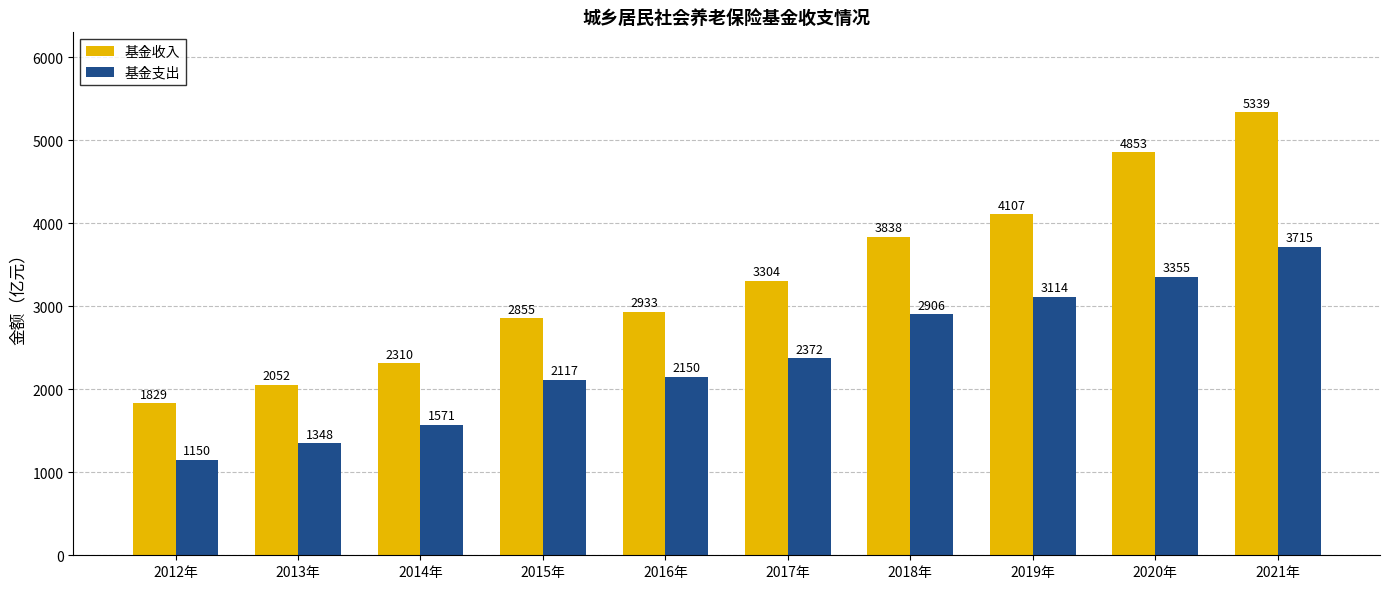

What are all the series names shown in the legend?

基金收入, 基金支出